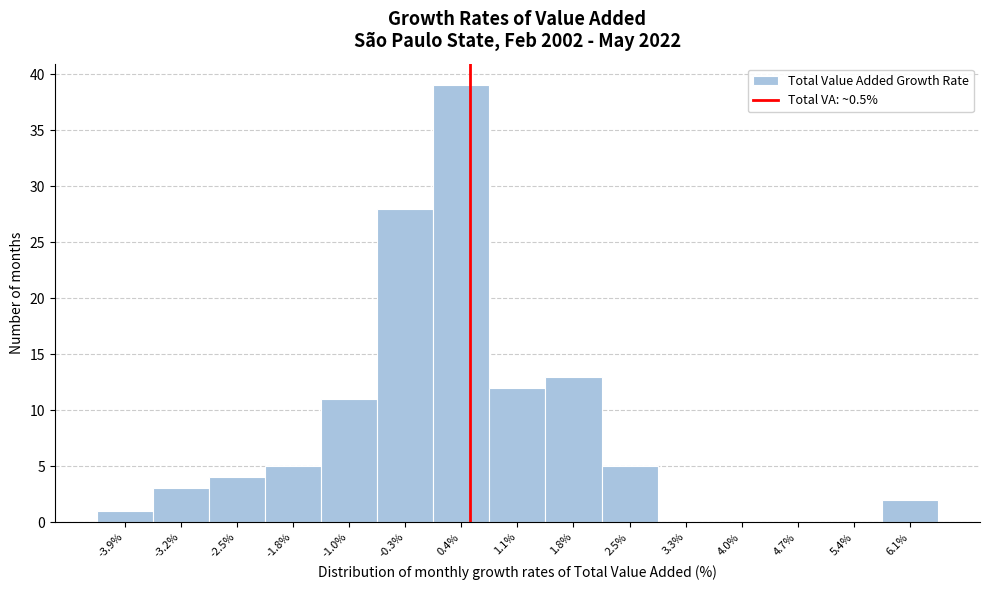

Reading left to right, transcribe this chart: for each bar, give the range it covers on the x-axis and its height. Neither the bar edges nor the heights are printed on the chart, so give them approximately, as read against the axes.

-4.3 to -3.6: 1
-3.6 to -2.8: 3
-2.8 to -2.1: 4
-2.1 to -1.4: 5
-1.4 to -0.7: 11
-0.7 to 0.0: 28
0.0 to 0.8: 39
0.8 to 1.5: 12
1.5 to 2.2: 13
2.2 to 2.9: 5
2.9 to 3.6: 0
3.6 to 4.3: 0
4.3 to 5.1: 0
5.1 to 5.8: 0
5.8 to 6.5: 2